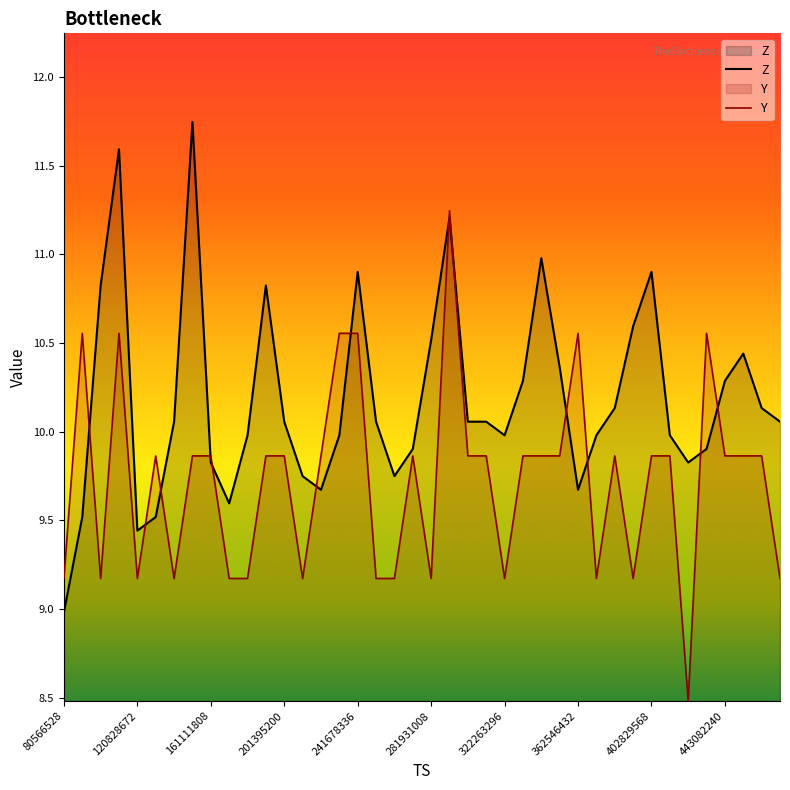

True or false: Z and Y cross at least once.

True